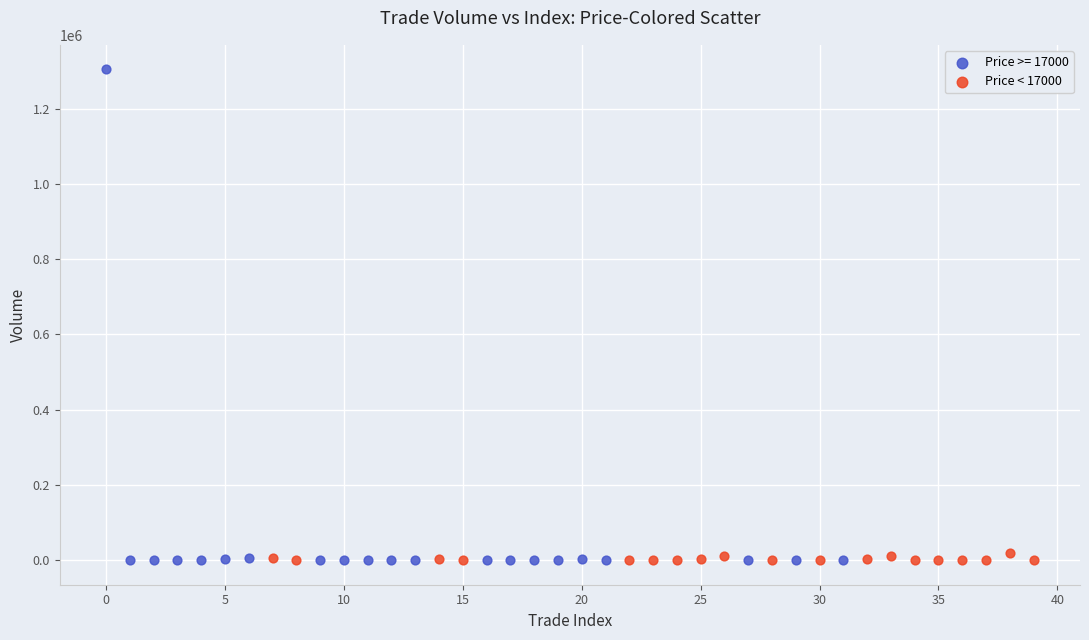

Which series contains the highest Y value?

Price >= 17000